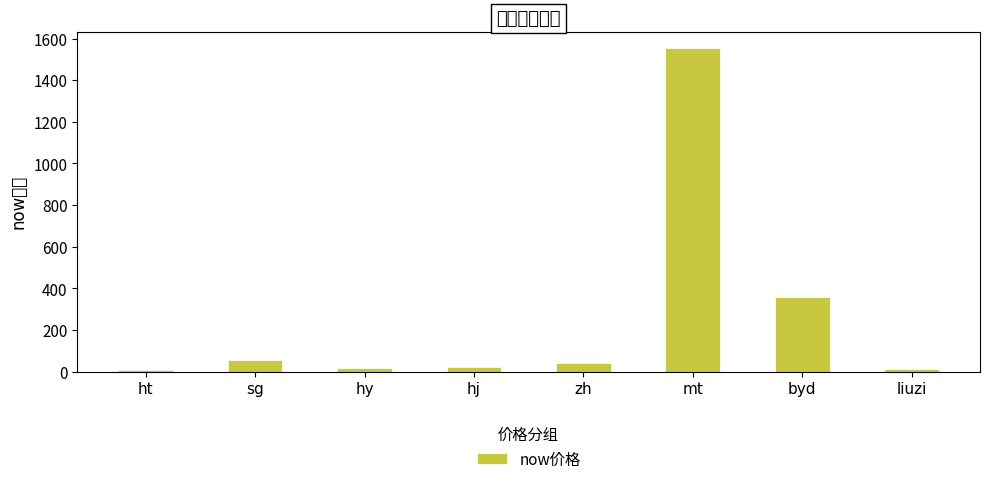

How many bars are there in total?

8